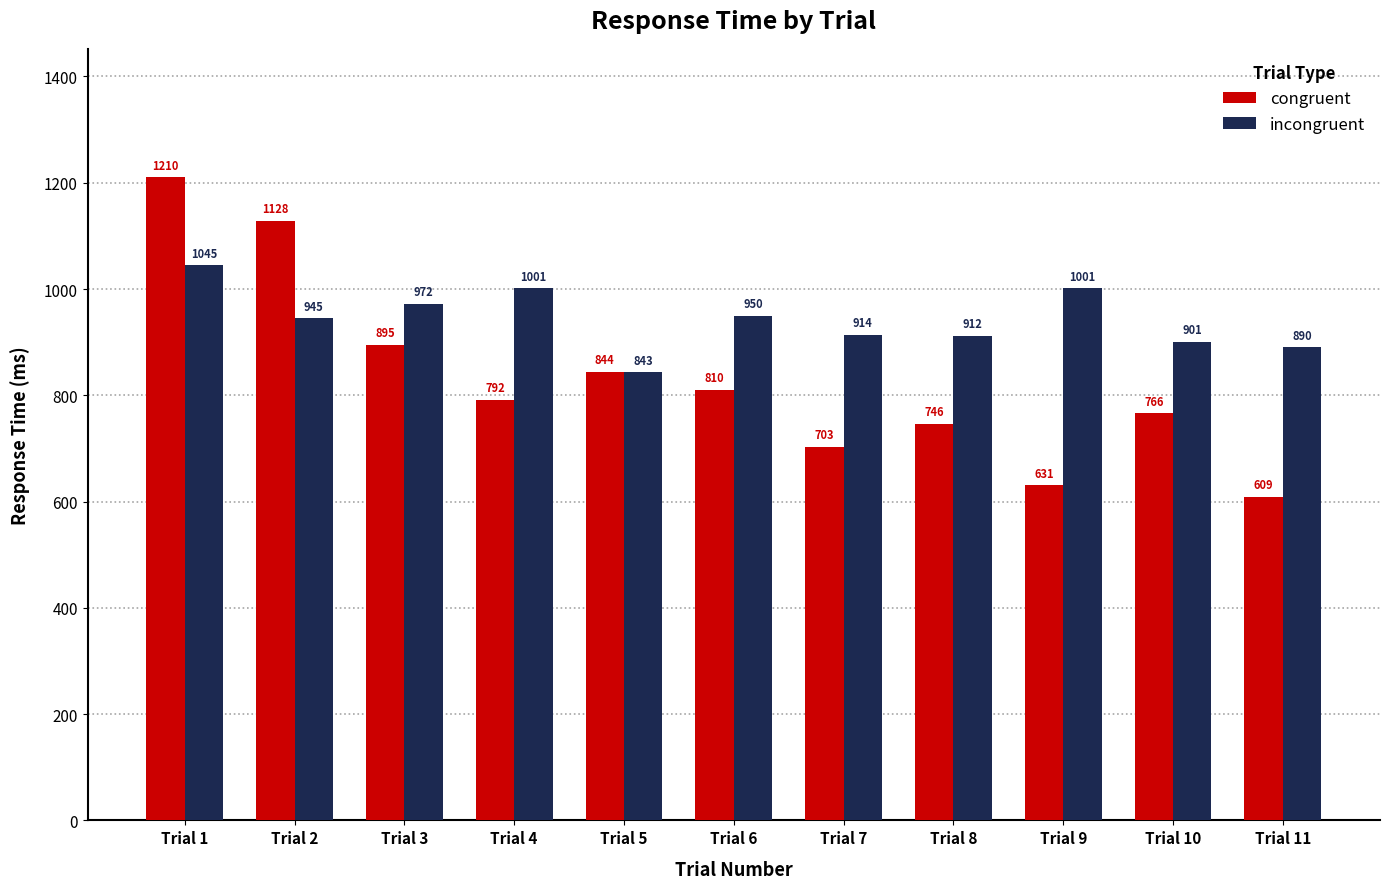

What is the approximate value of congruent at Trial 5, to the nearest 50?

850